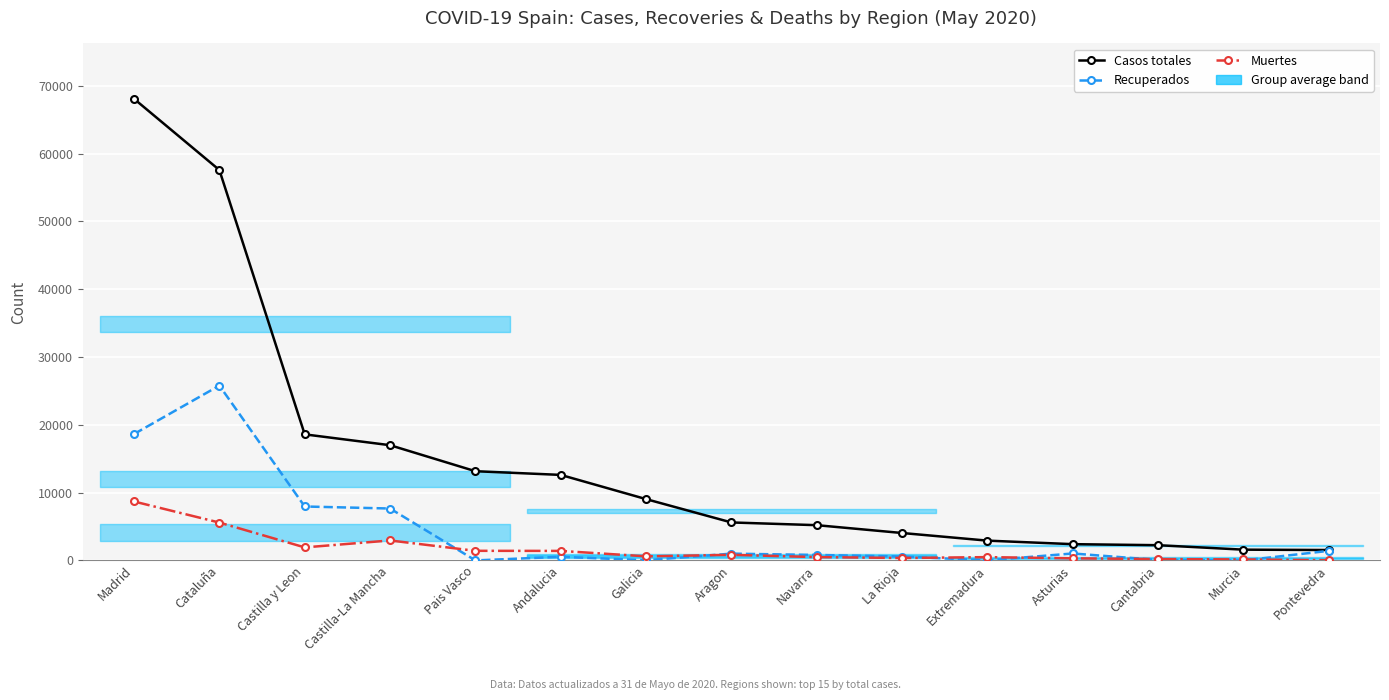

The Casos totales series shows 16992 at Castilla-La Mancha. True or false?

True